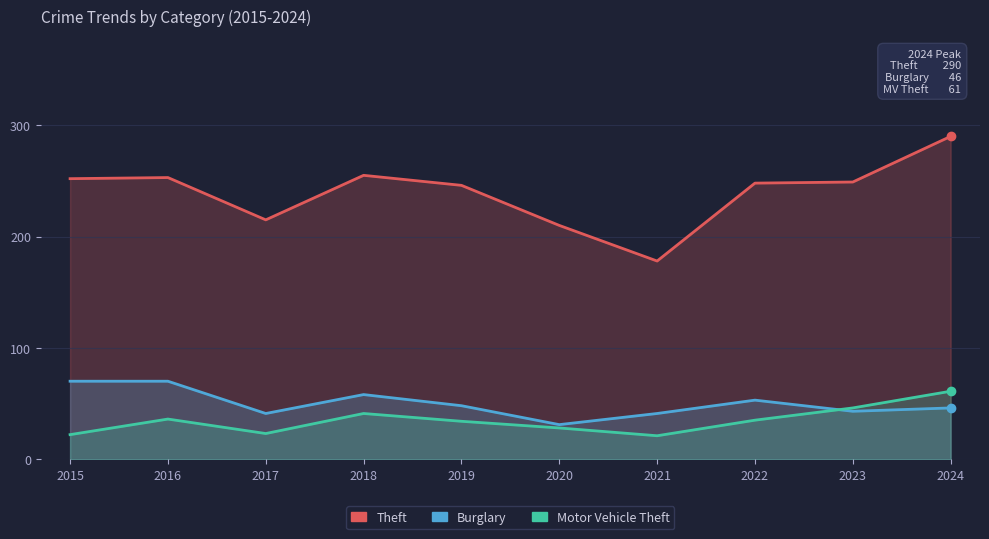

At which category does Burglary reach its first local valley?

2017